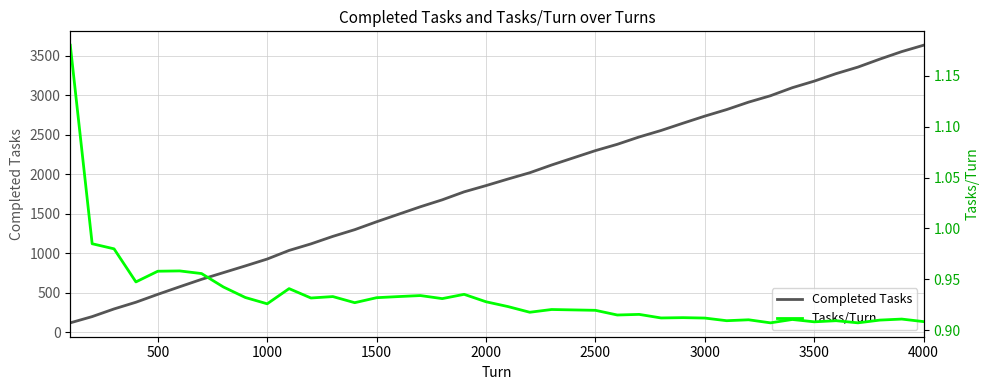

True or false: Completed Tasks and Tasks/Turn cross at least once.

False